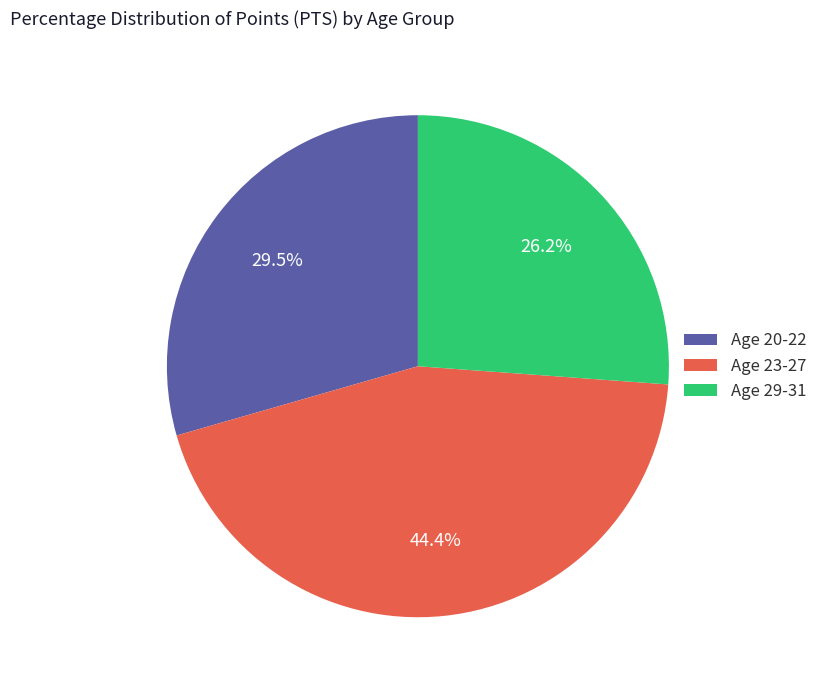

Does any single category account for the majority?

No